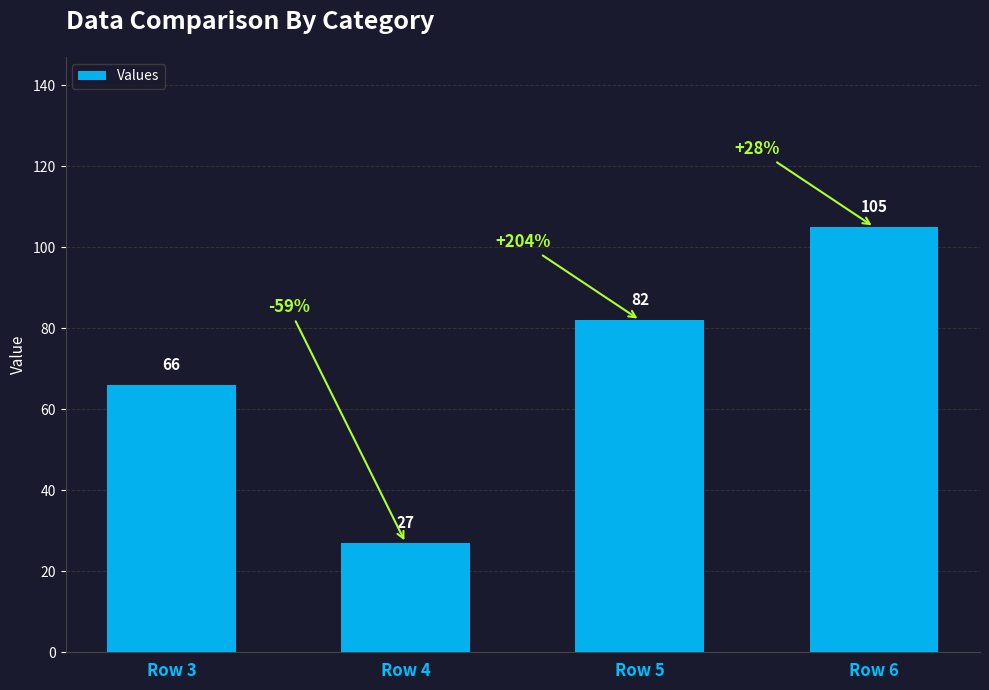

The chart shows a value of 45 at Row 3. True or false?

False